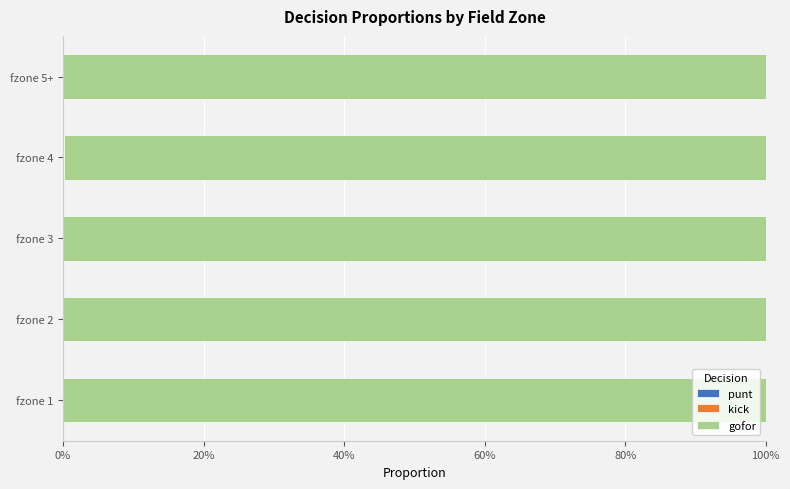

At how many categories does at least one series exceed 0?

5